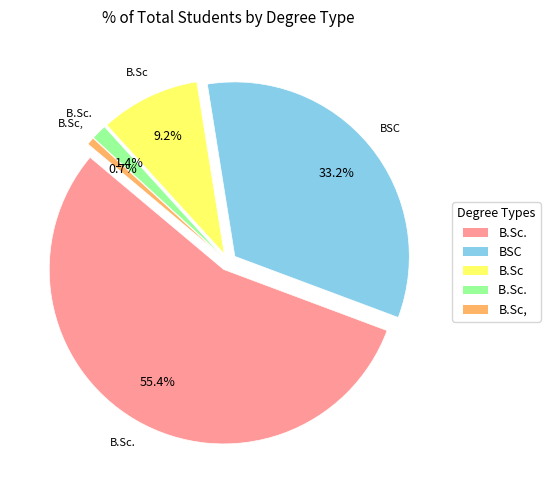

What portion of the pie excludes B.Sc.?

44.6%